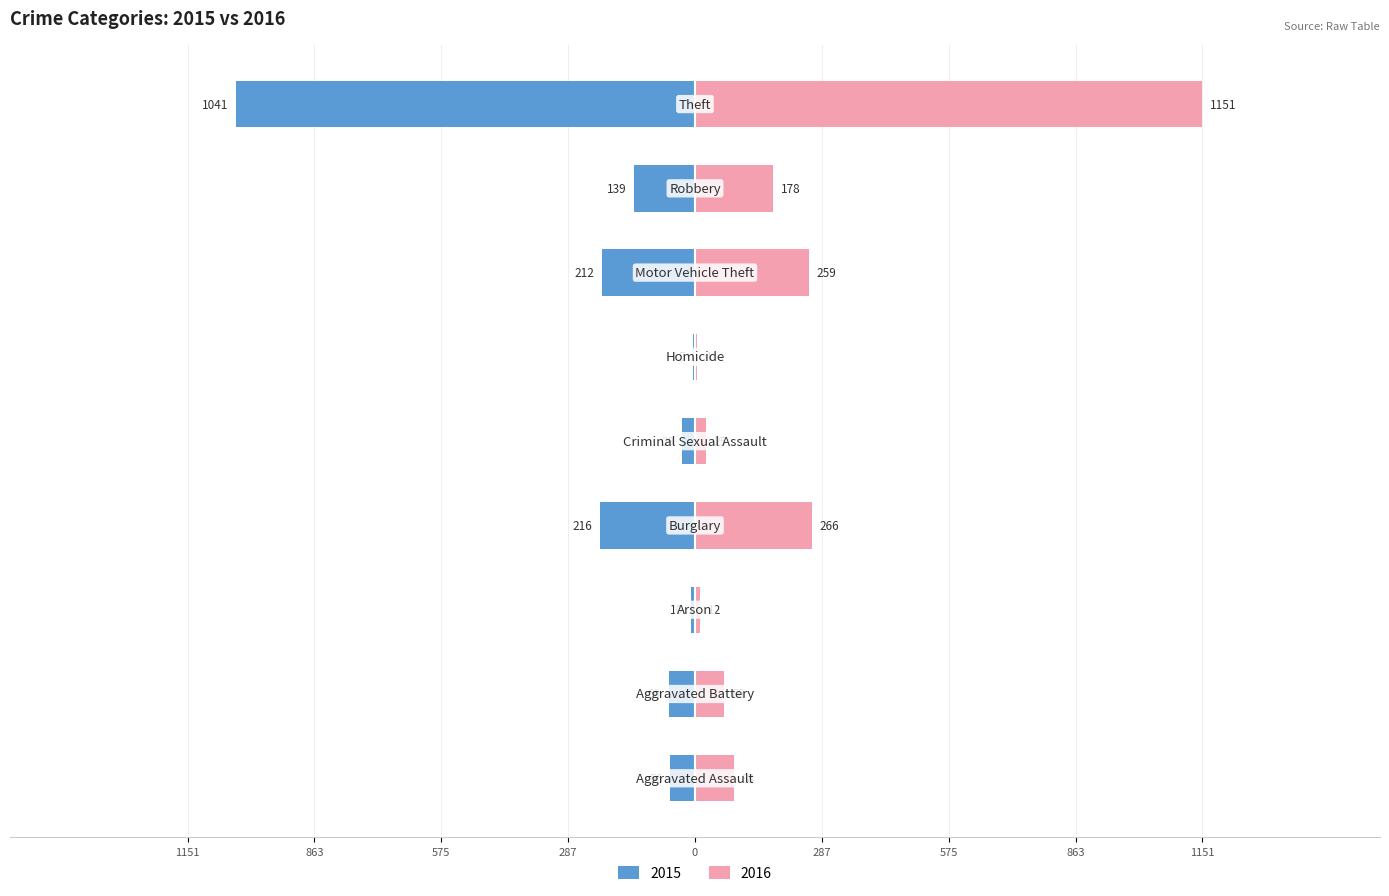

List the series in order of their overall mean, highest first.

2016, 2015